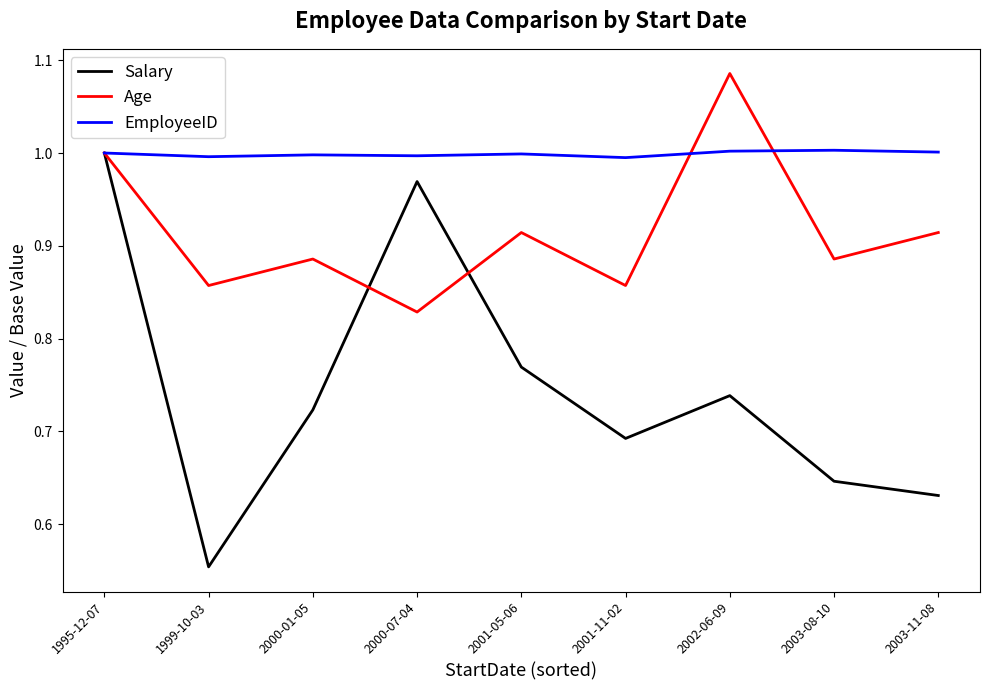

Which label corresponds to the smallest value in the chart?

1999-10-03